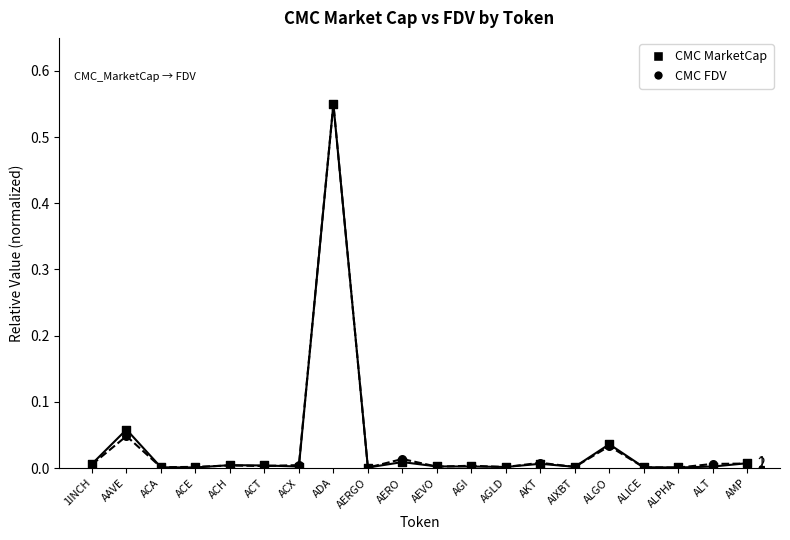

At which category is the sum across all series the highest?

ADA